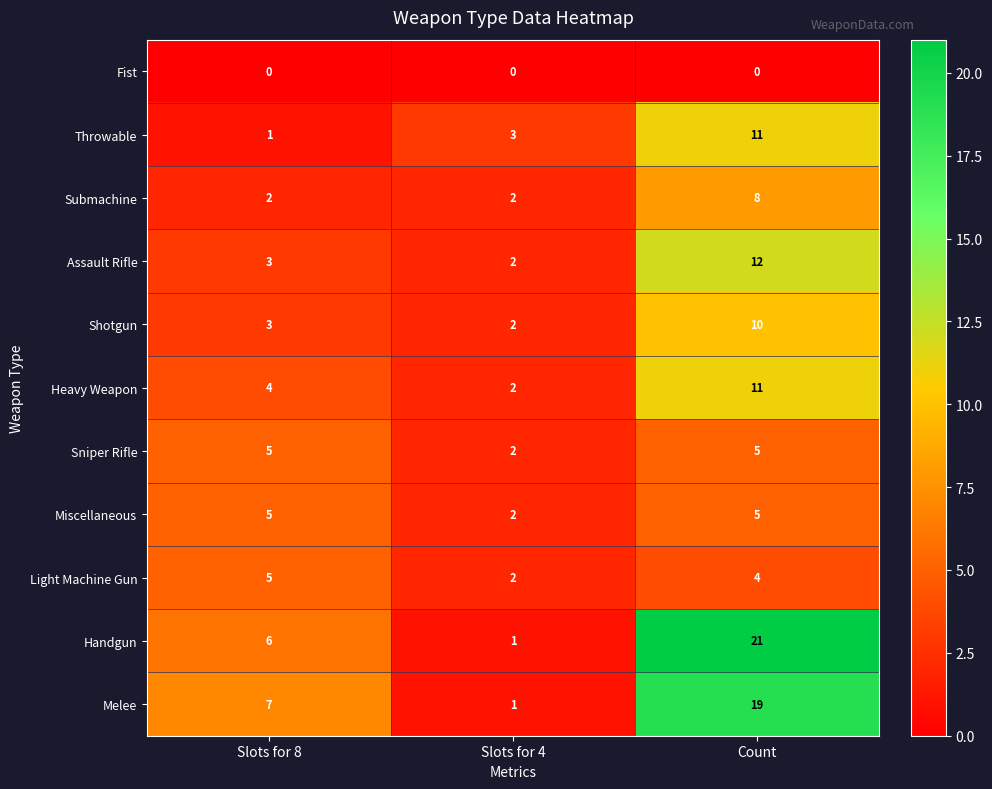

True or false: Miscellaneous has a value of 2 at Slots for 4.

True